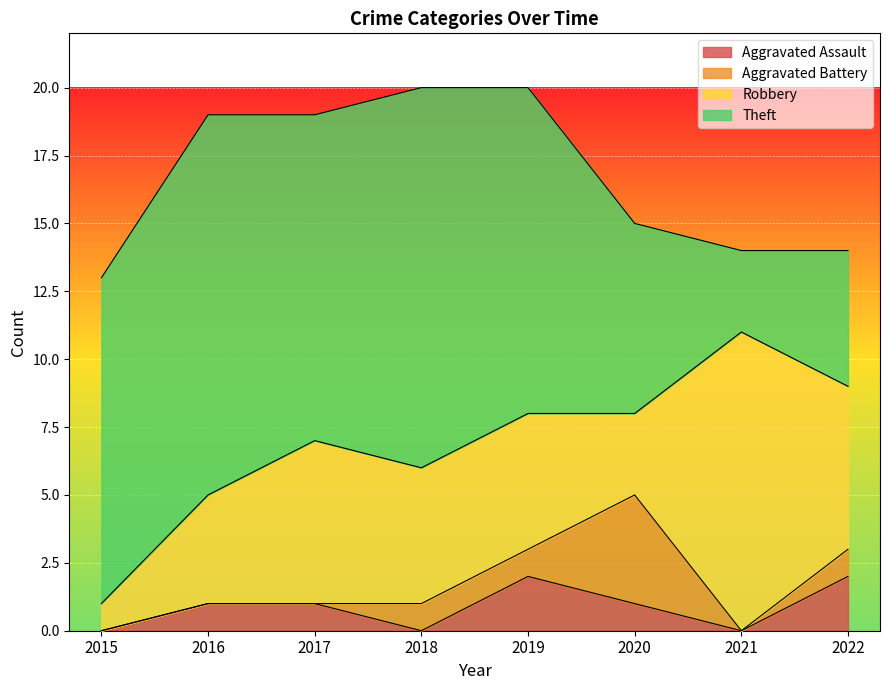

The value of Aggravated Assault at 2019 is 1. True or false?

False